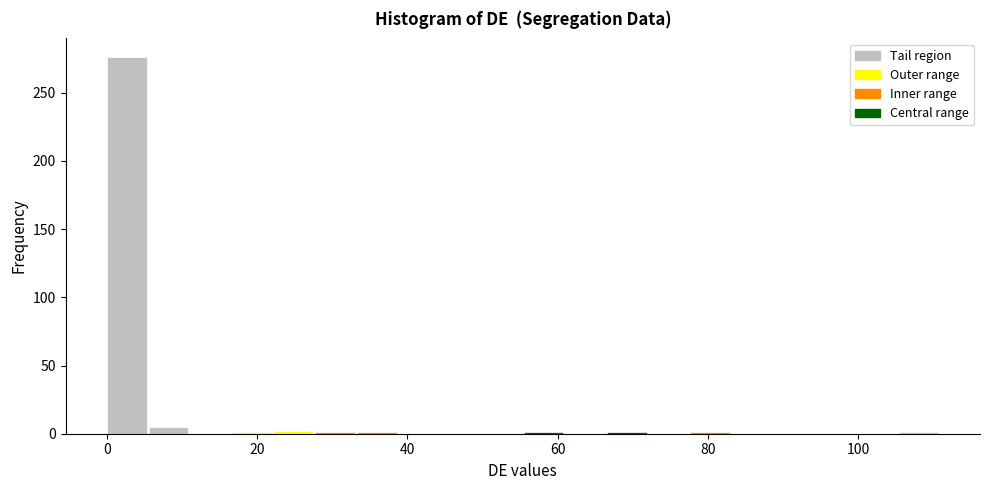

Around what value on the x-axis is the tallest bar? Give the approximate position of its centre, as read against the axis.

2